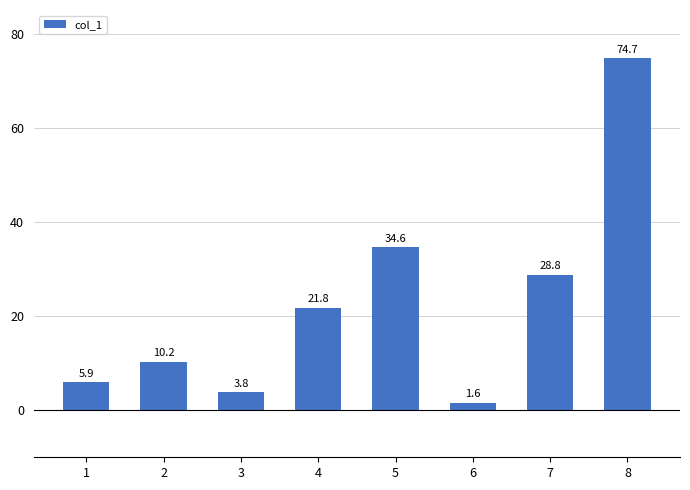

What is the sum of the values at 7 and 5?

63.4